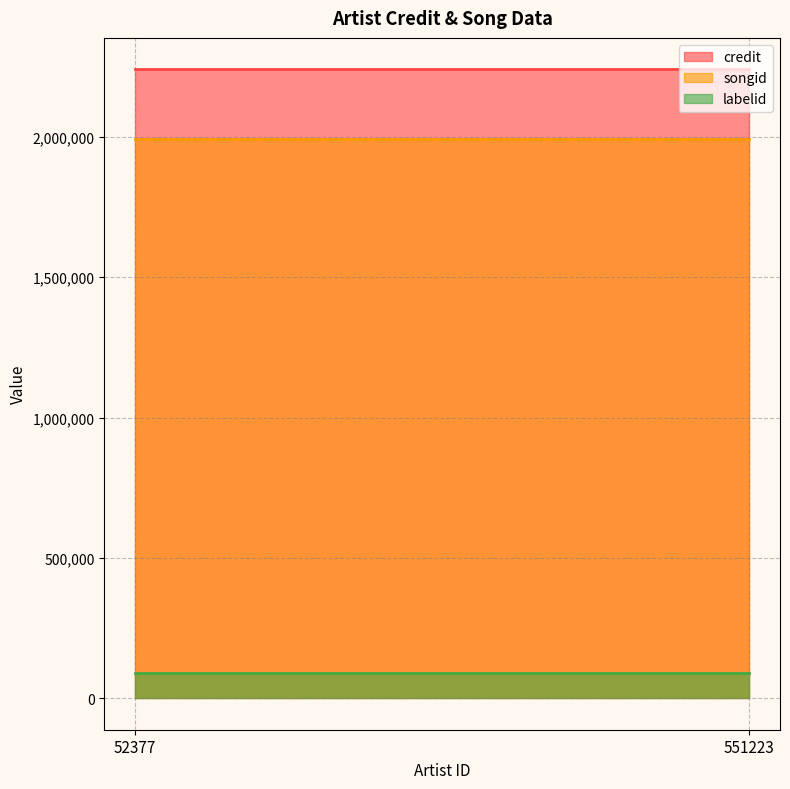

Which category has the lowest value across all series?

52377